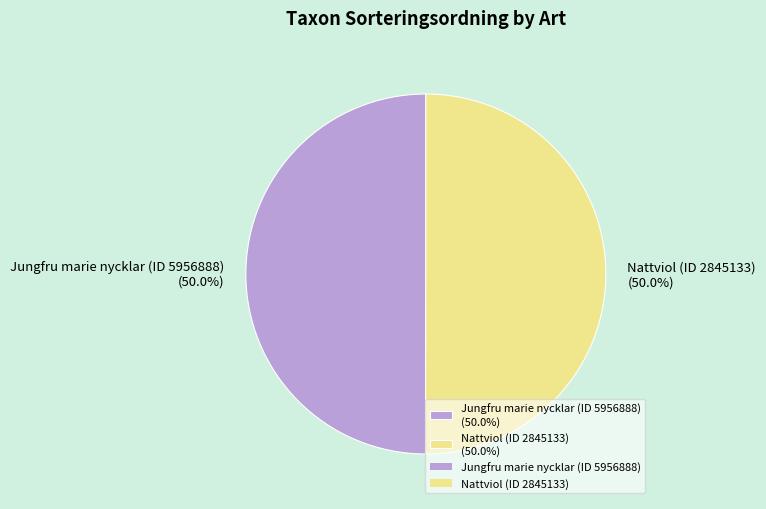

To the nearest percent, what portion does Nattviol (ID 2845133) represent?

50%